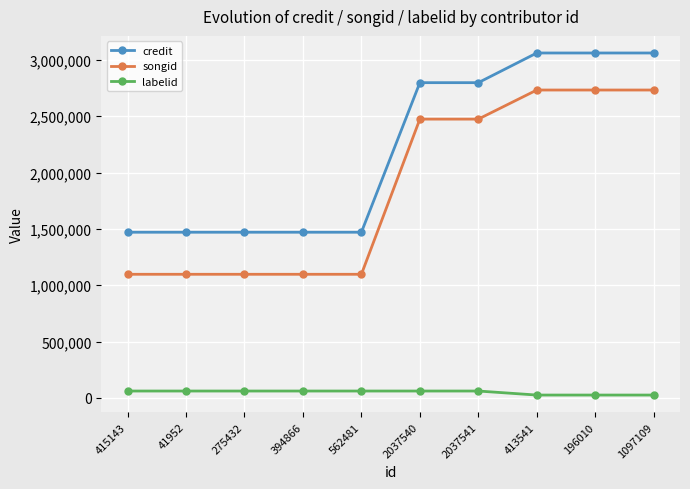

What is the label of the 2nd point from the left?

41952